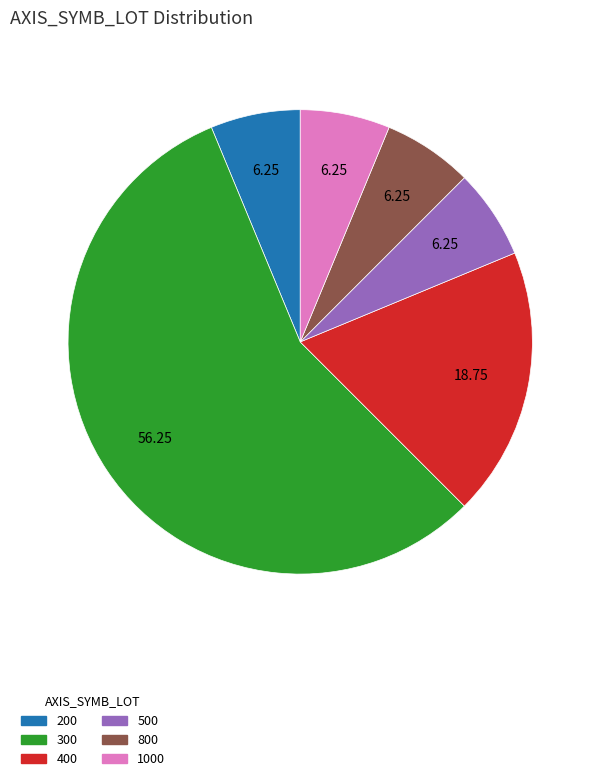

Is there a majority slice in this chart?

Yes